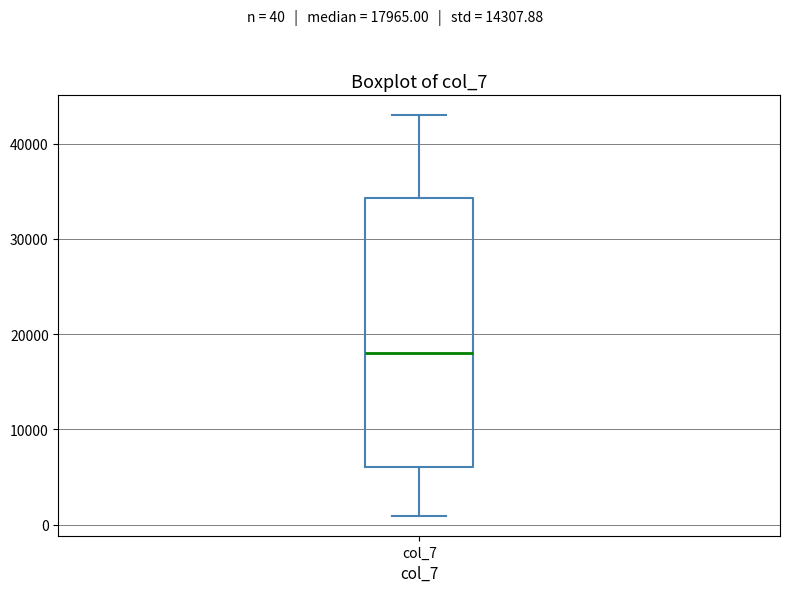

Where is the upper edge of the box for col_7 on the y-axis? The values are not printed on the chart, so give them approximately, as read against the axis.

34000